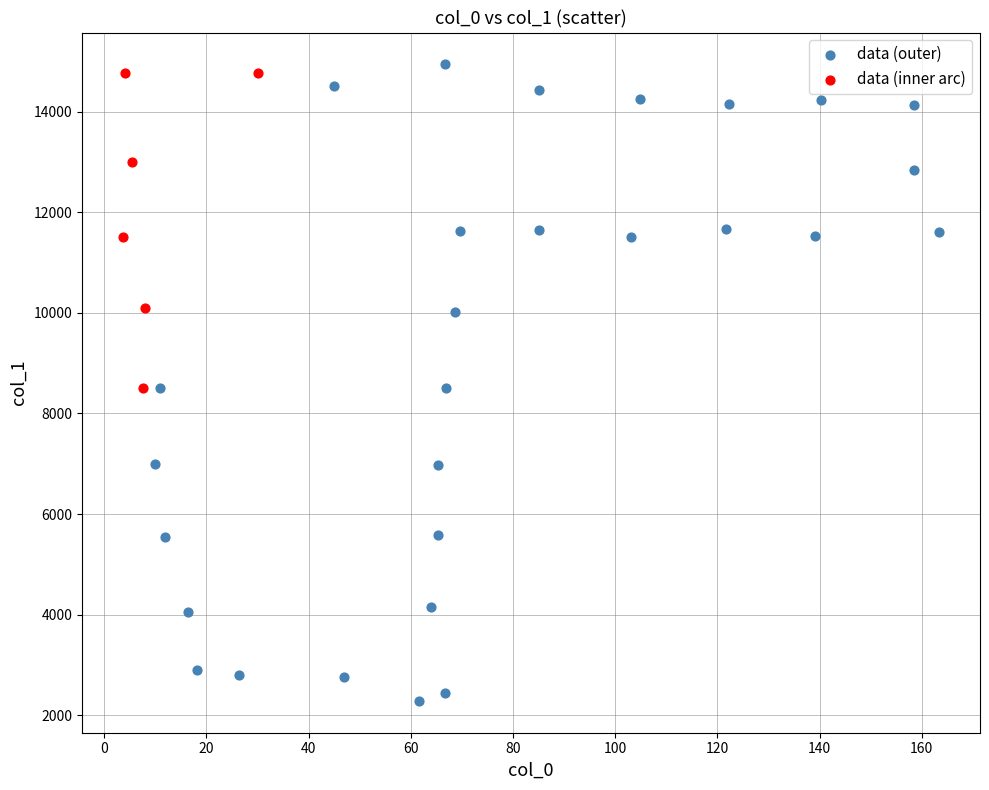

Which series has the largest Y range (max minus min)?

data (outer)